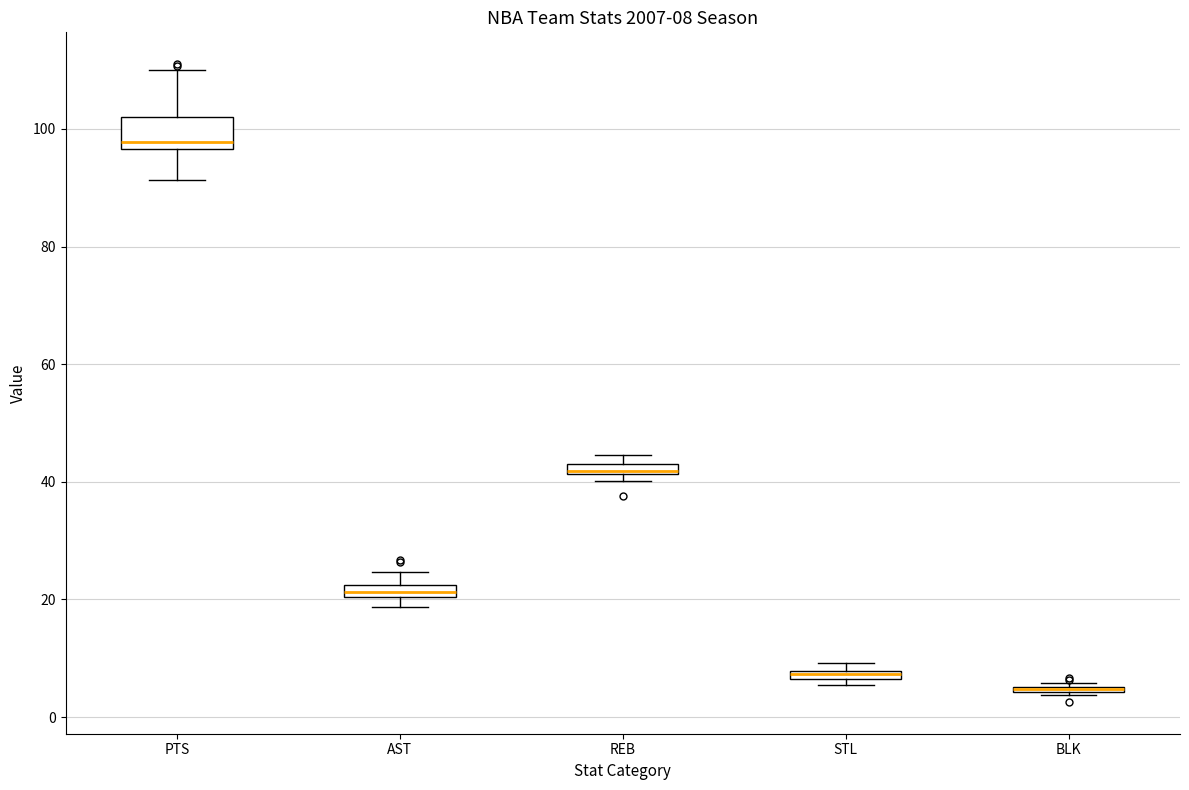

Comparing the boxes themselves (not the whiskers), which one is the tallest?

PTS